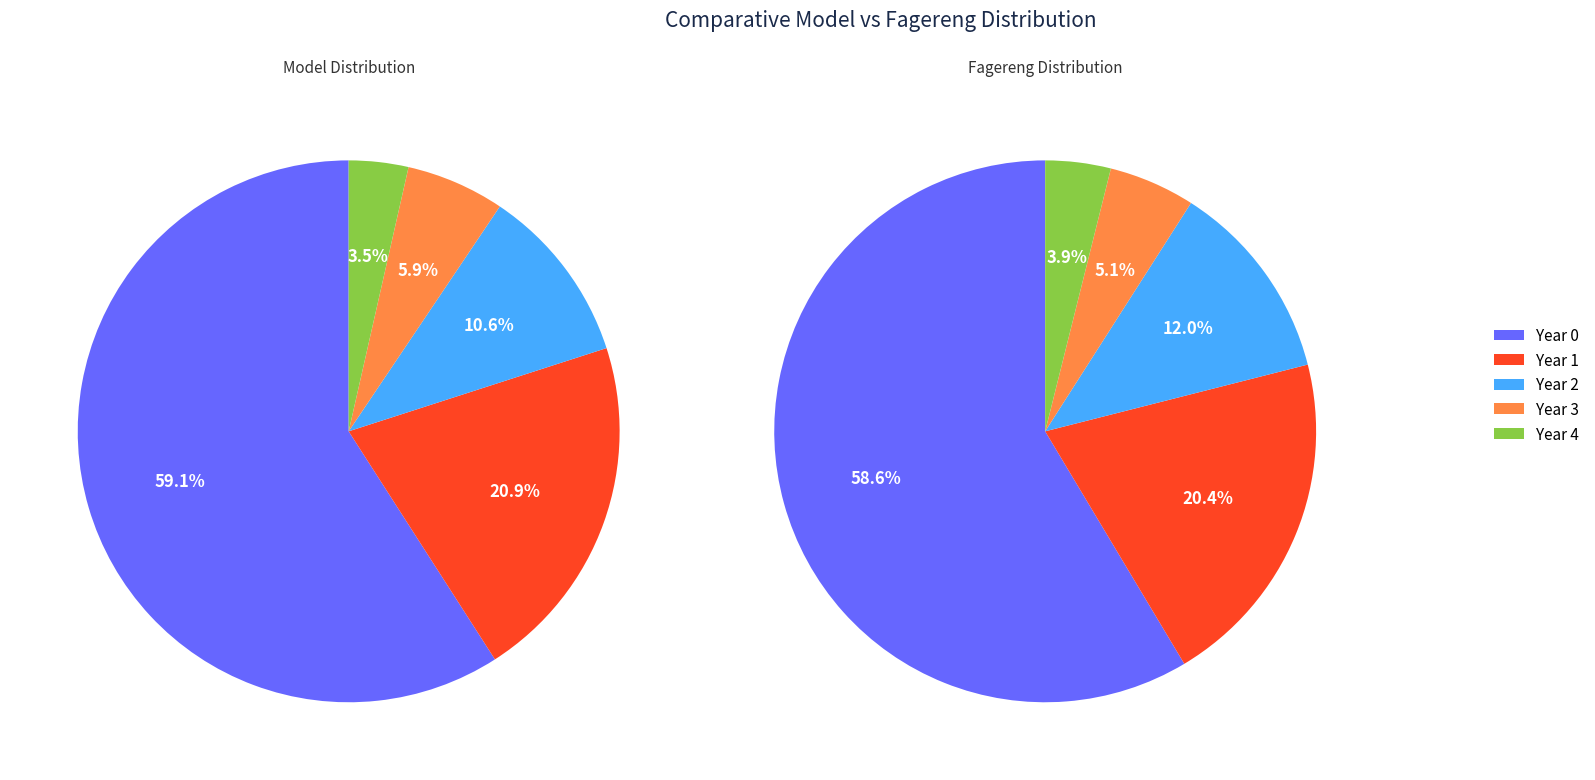

To the nearest percent, what percentage of the pie is 2?

11%